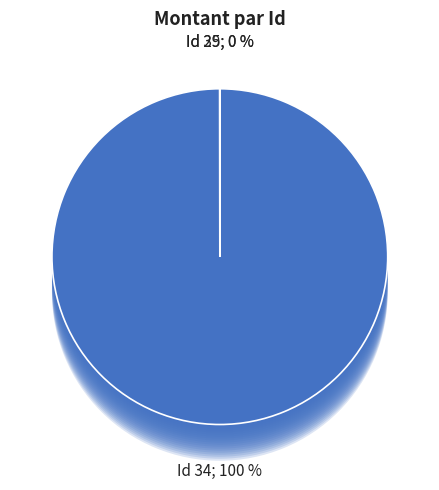

What percentage is NOT represented by 35?

100.0%